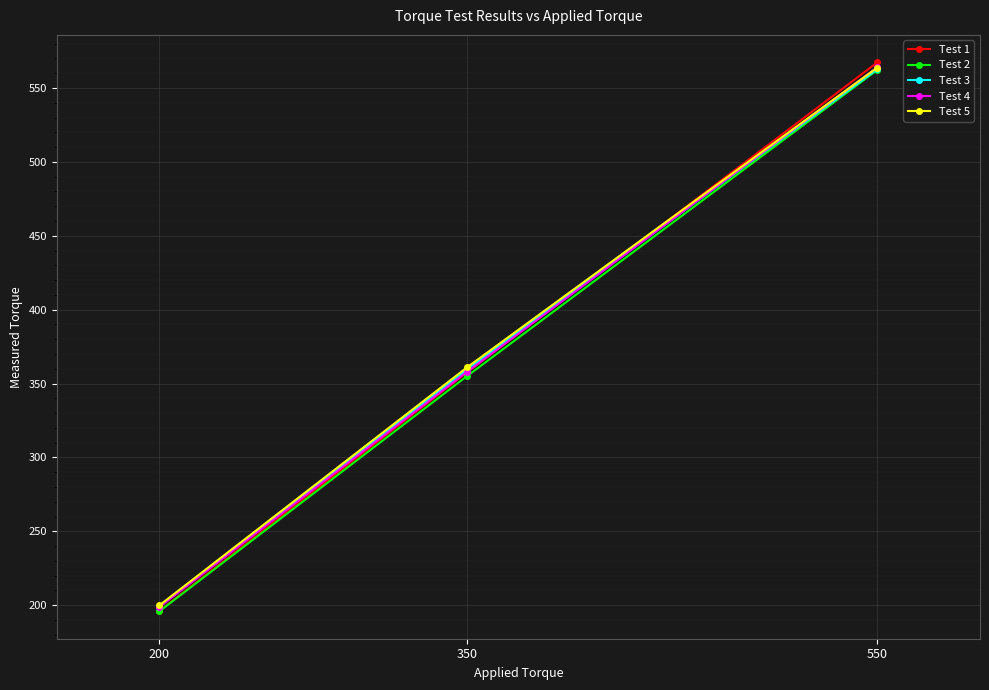

What is the difference between the Test 4 values at 550 and 200?

365.3